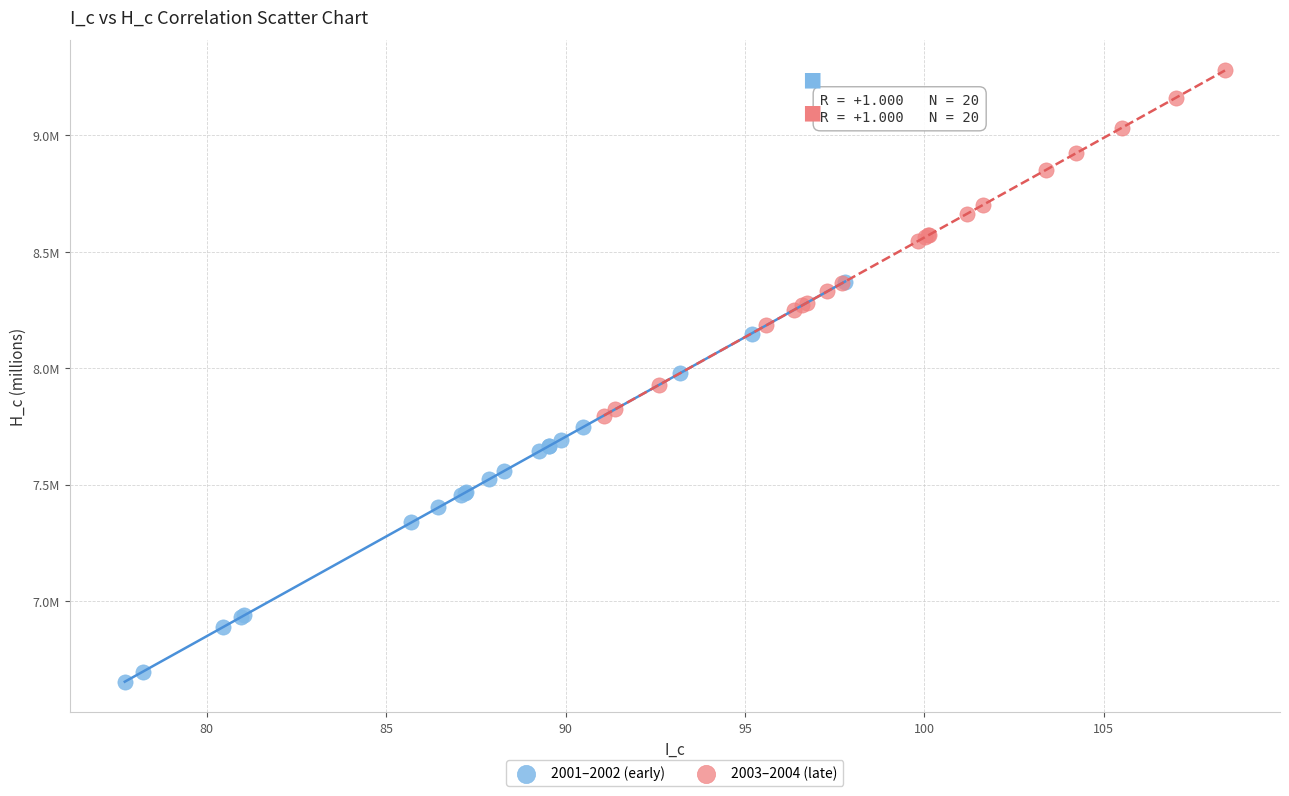

Which series contains the lowest Y value?

2001–2002 (early)